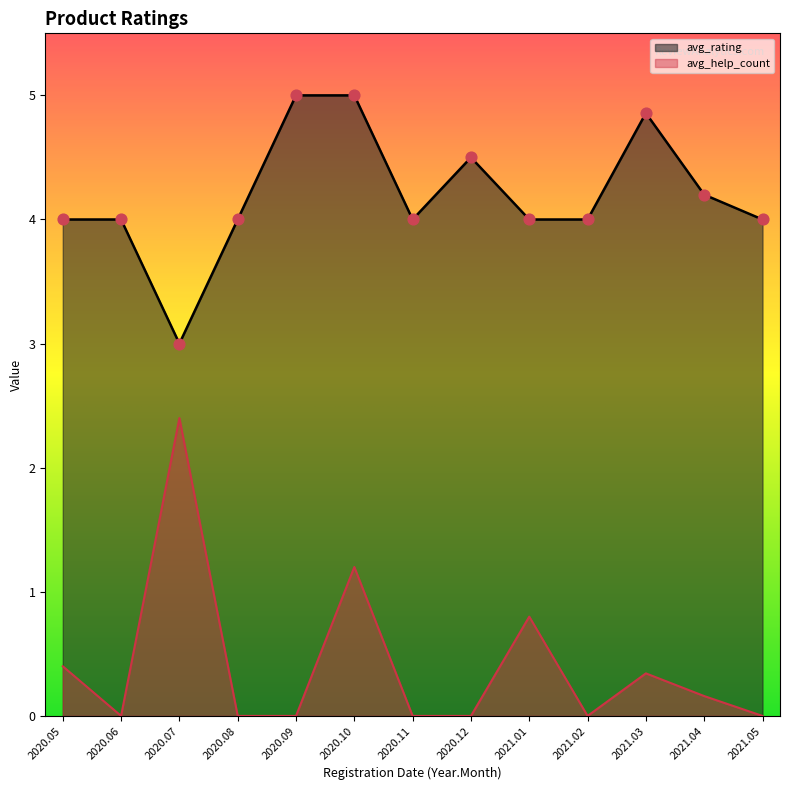

Which series contains the highest Y value?

avg_rating